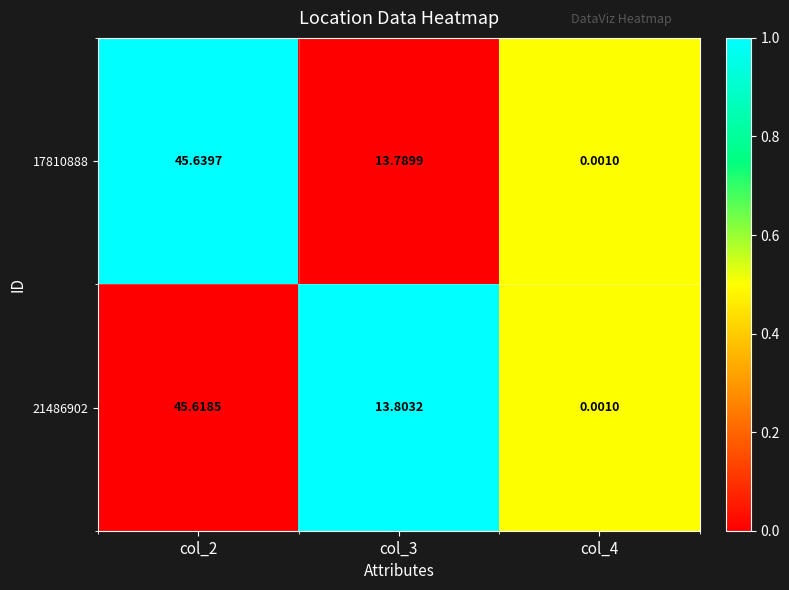

Is the value of 21486902 at col_3 greater than the value of 17810888 at col_2?

No